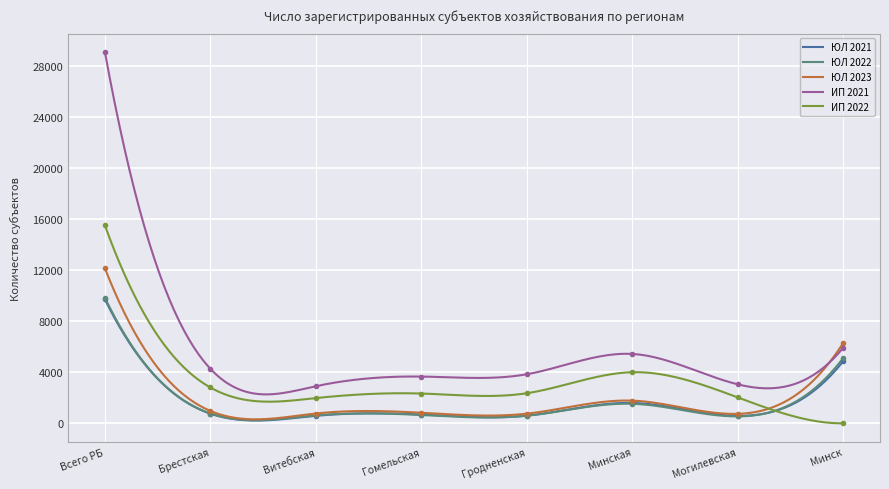

What is the sum of all ИП 2022 values?

919092.4